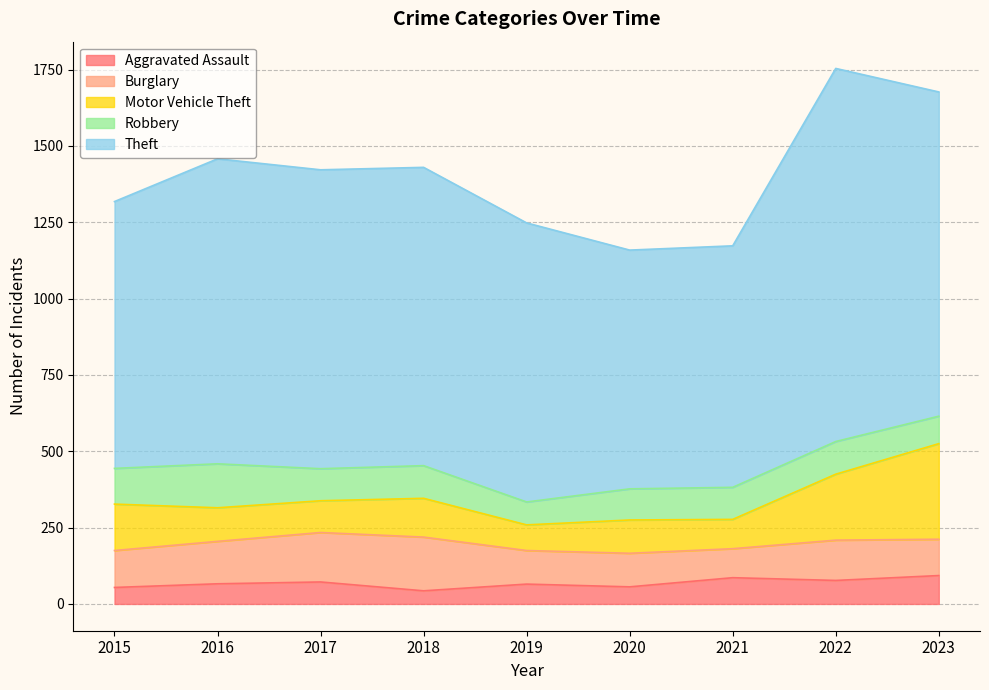

What is the difference between the highest and lowest values at 2018?

934